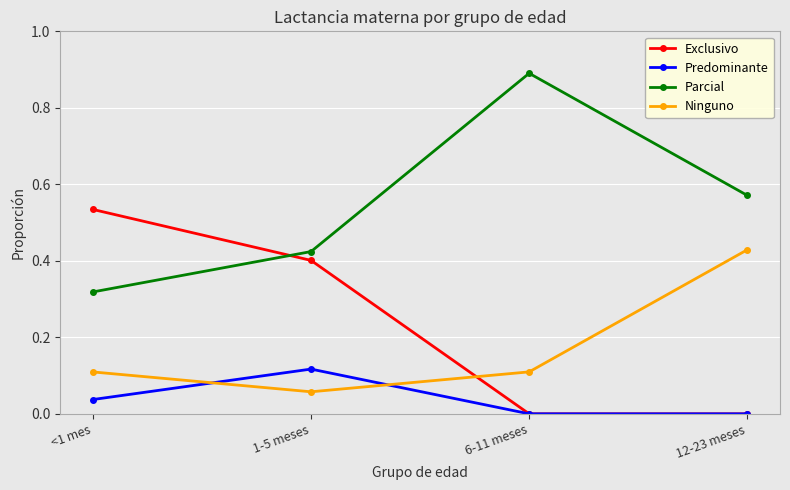

List the series in order of their peak value, lowest first.

Predominante, Ninguno, Exclusivo, Parcial